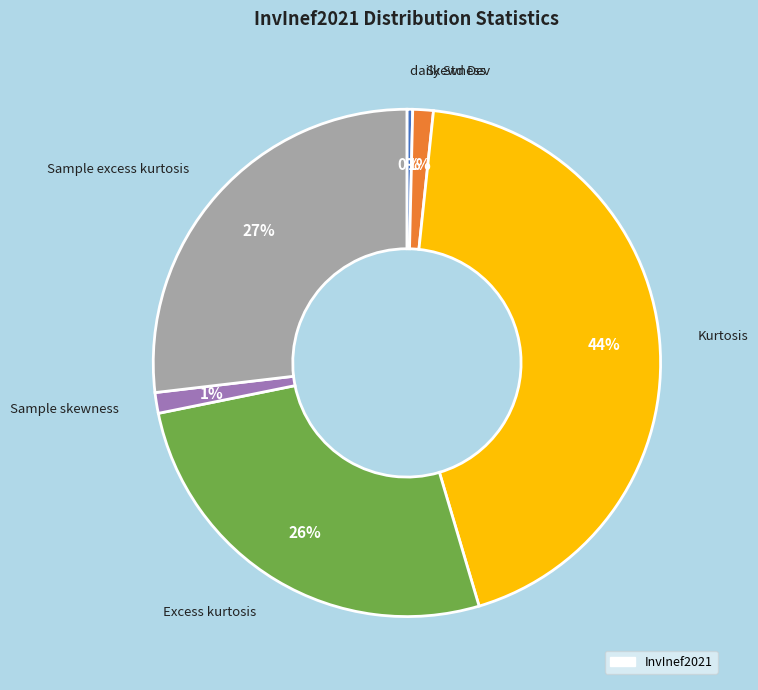

To the nearest percent, what is the average slice percentage?

17%